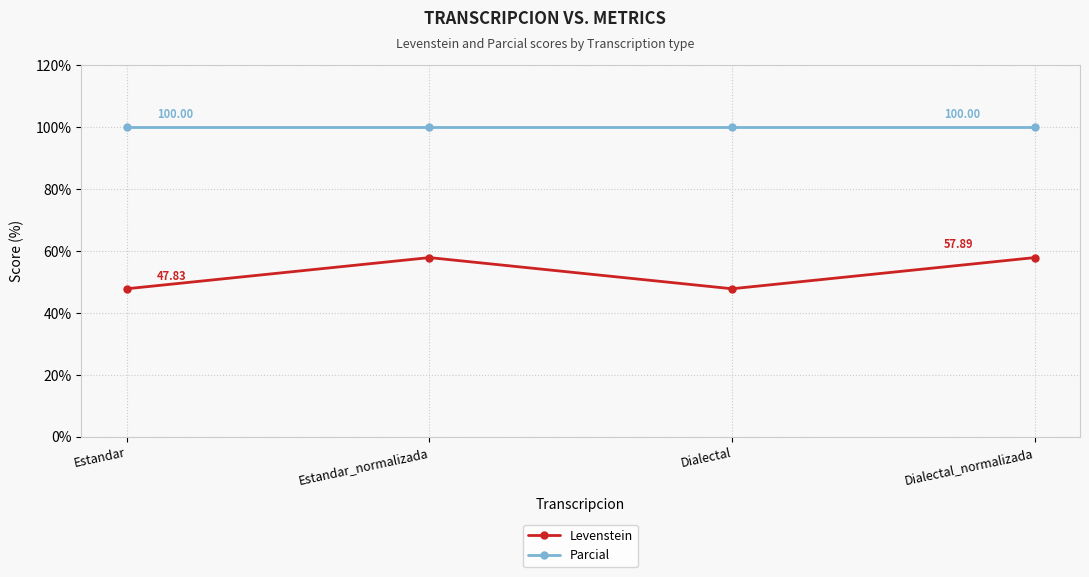

True or false: Parcial has a value of 100.0 at Dialectal_normalizada.

True